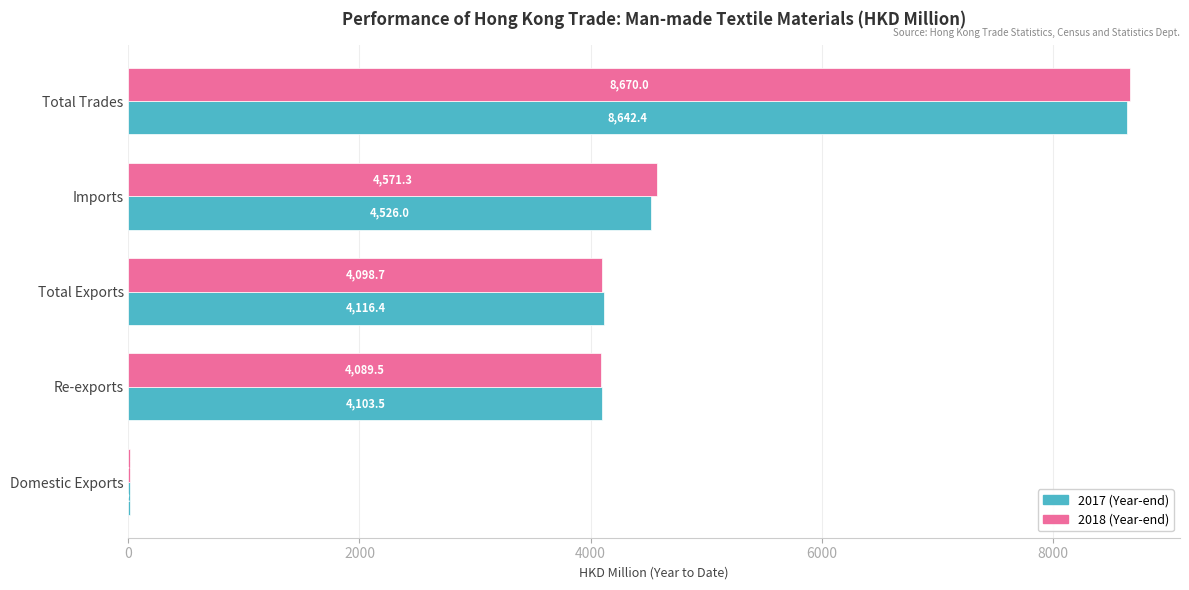

What is the total value across all series at Re-exports?

8193.0